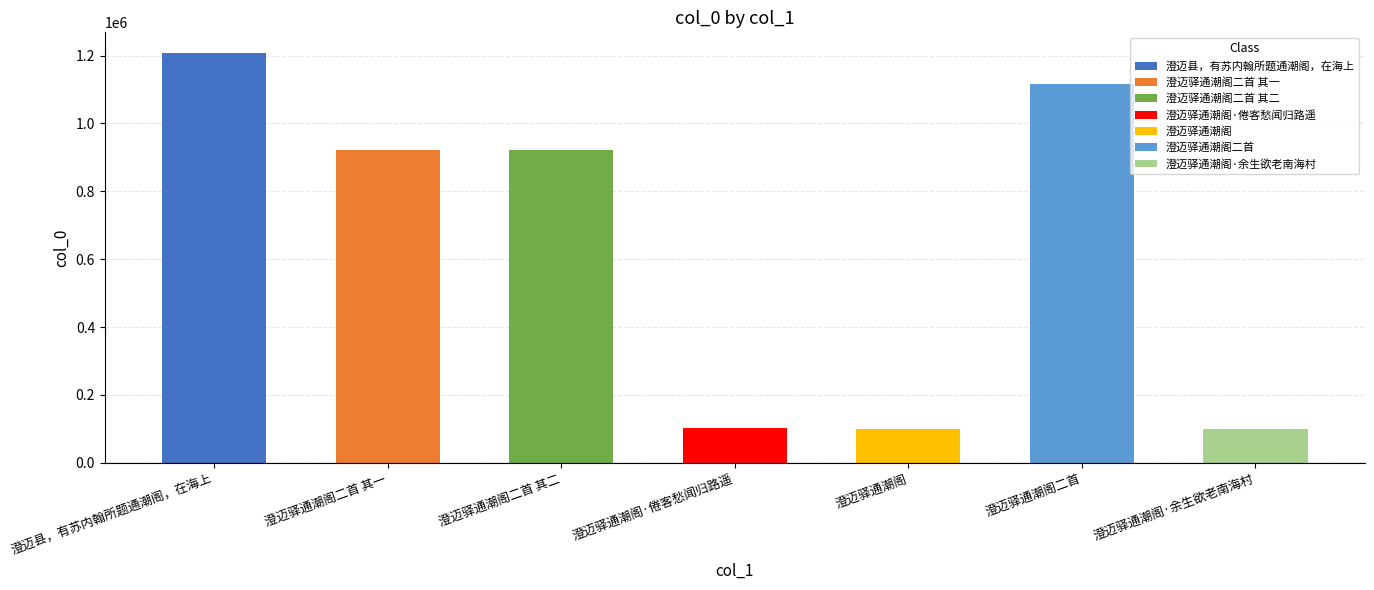

At which label is the value closest to 653453?

澄迈驿通潮阁二首 其一